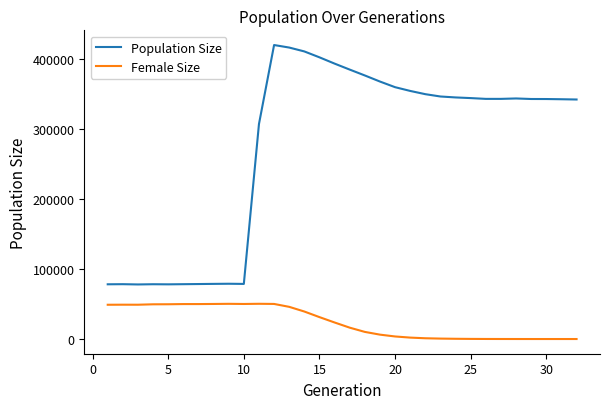

True or false: Female Size and Population Size intersect in this chart.

False